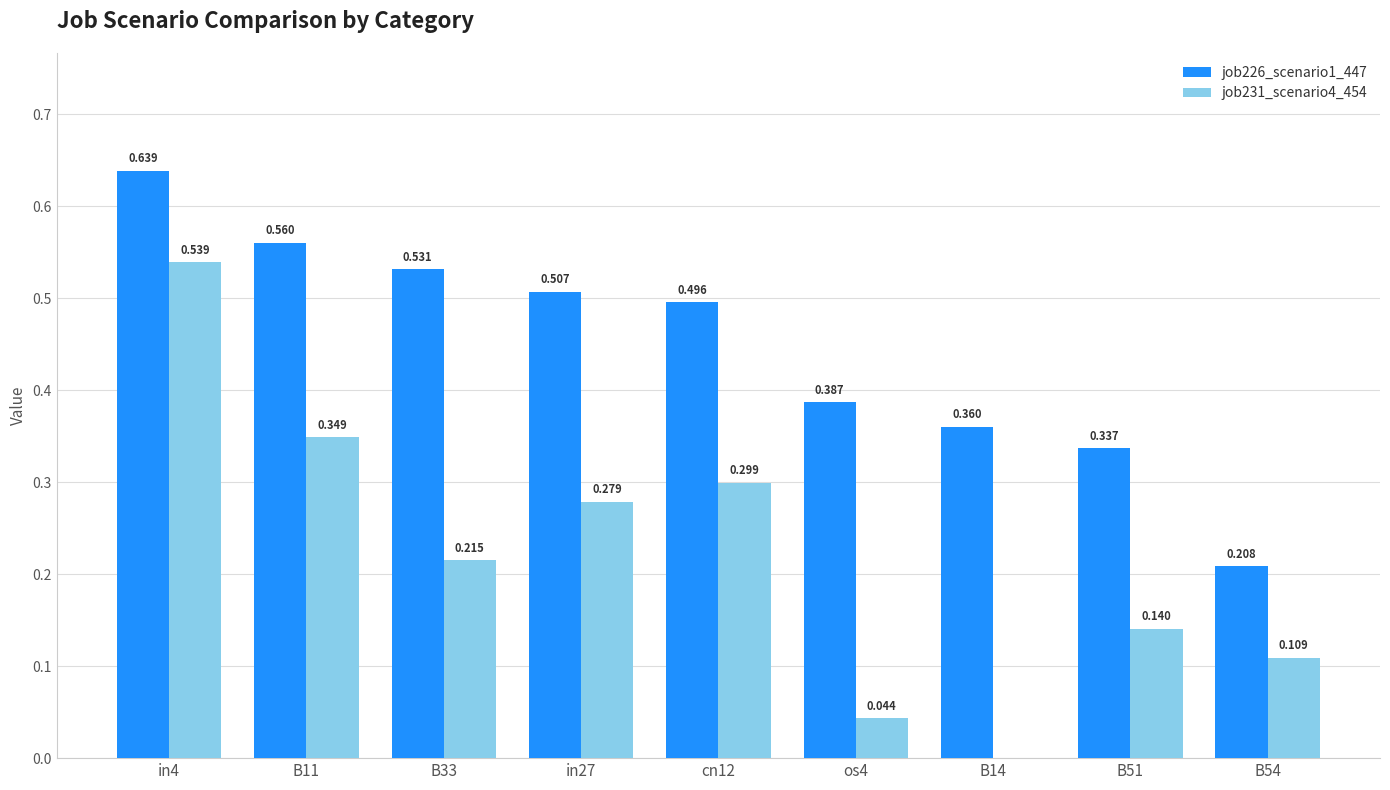

True or false: job231_scenario4_454 has a value of 0.3 at B11.

True